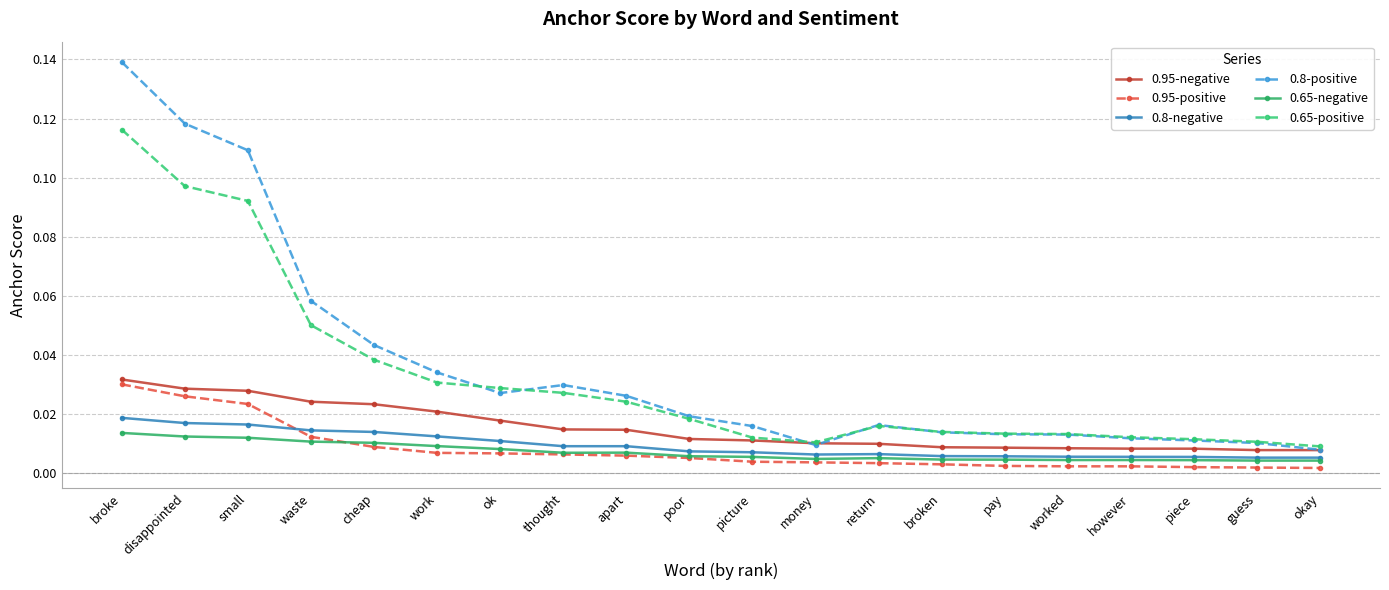

How many lines are shown in the chart?

6